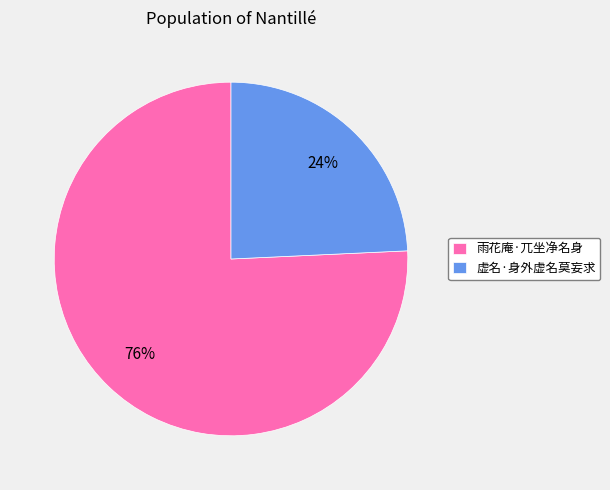

Rank the categories by value from highest to lowest.

雨花庵·兀坐净名身, 虚名·身外虚名莫妄求